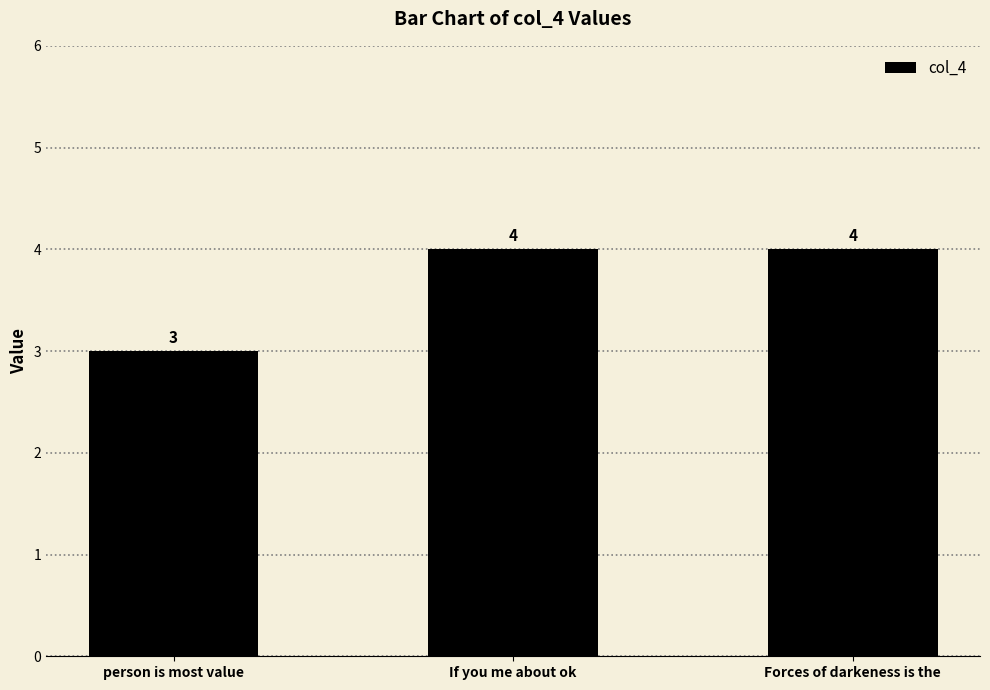

Reading left to right, what are all the values shown in this chart?

3	4	4